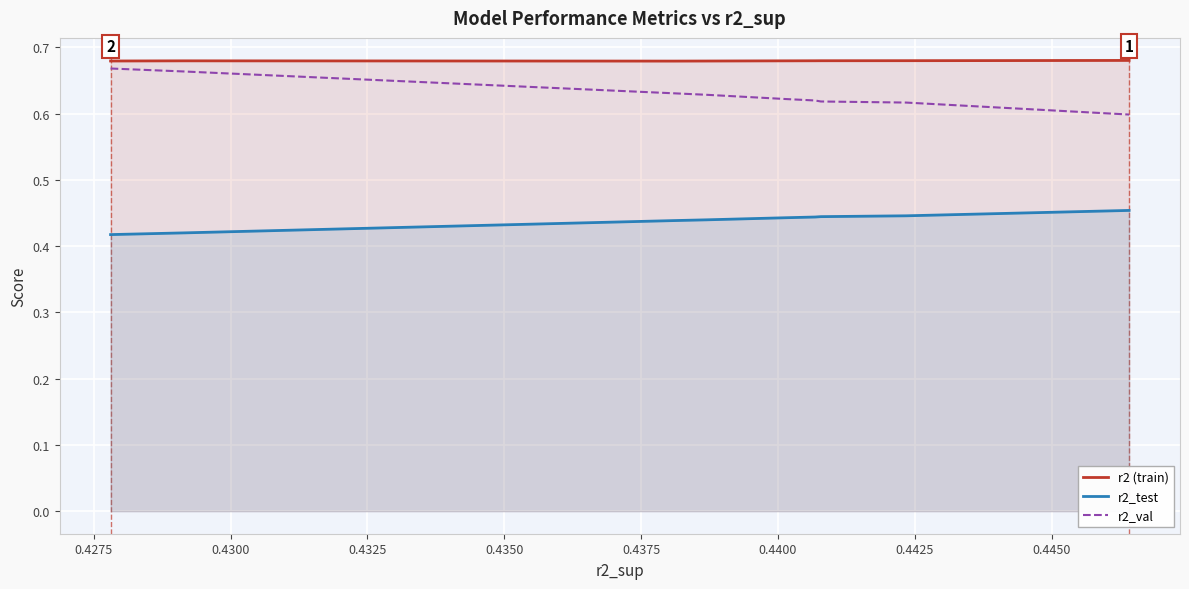

What are all the series names shown in the legend?

r2 (train), r2_test, r2_val